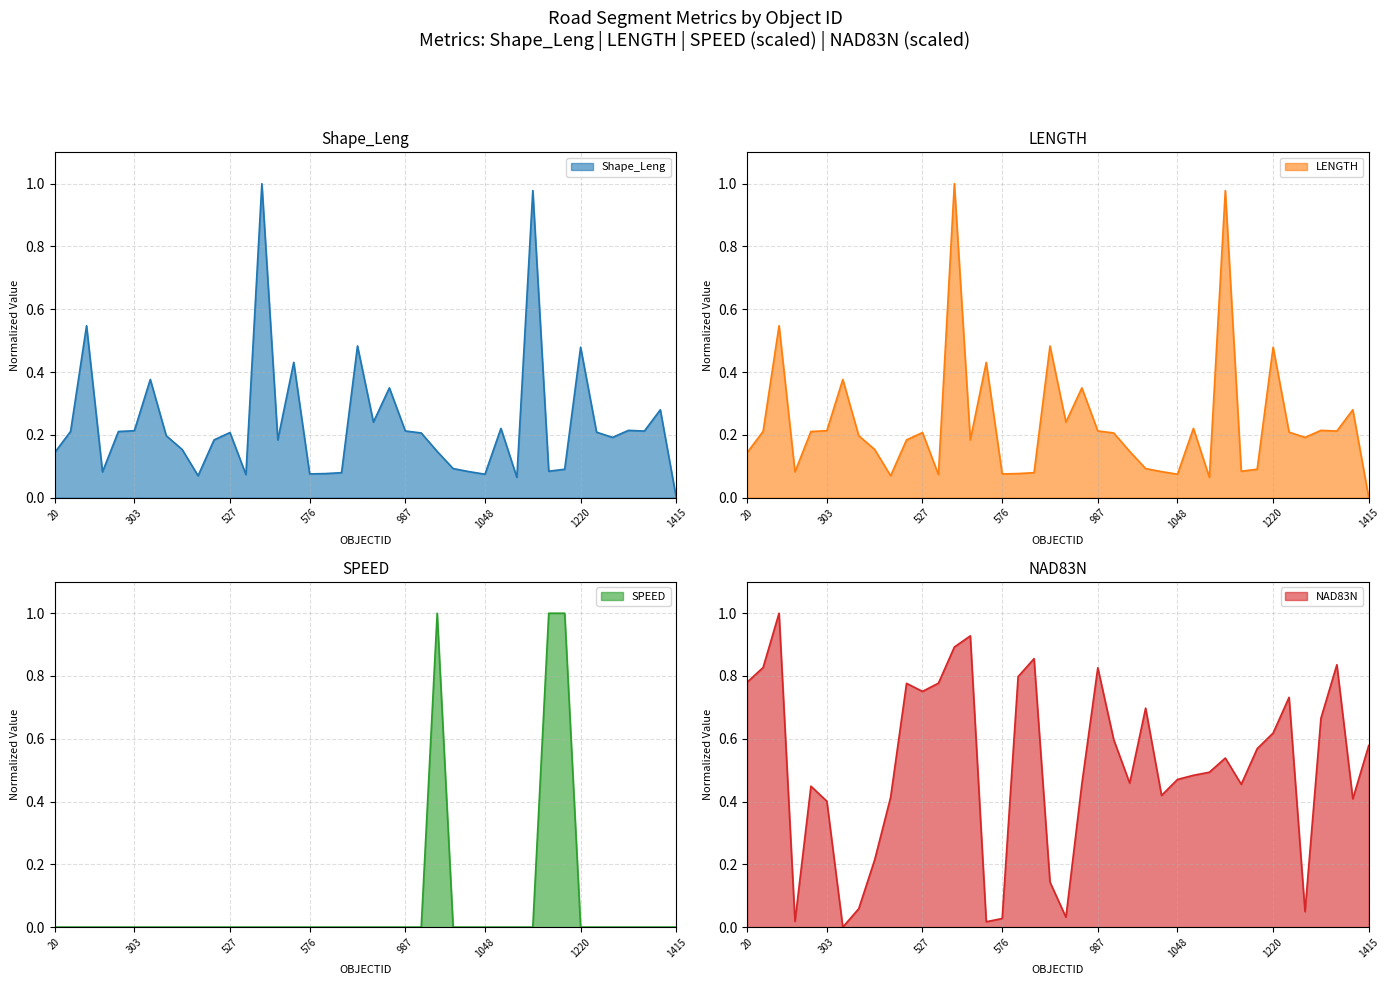

What is the value of the LENGTH point at the 25th from the left?

0.1